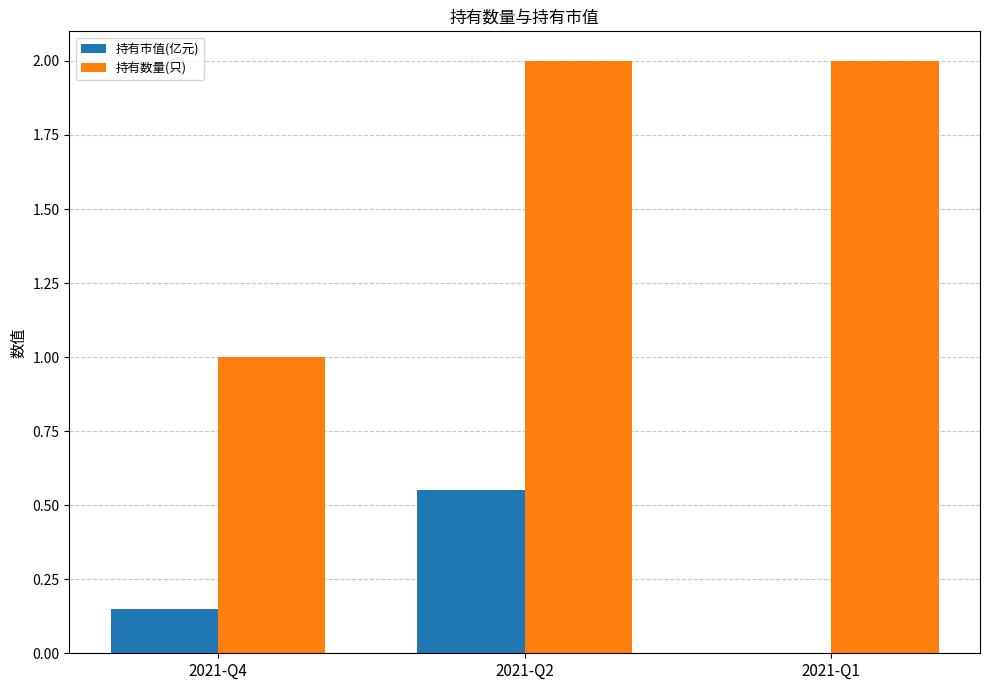

How many values in 持有市值(亿元) are above zero?

2